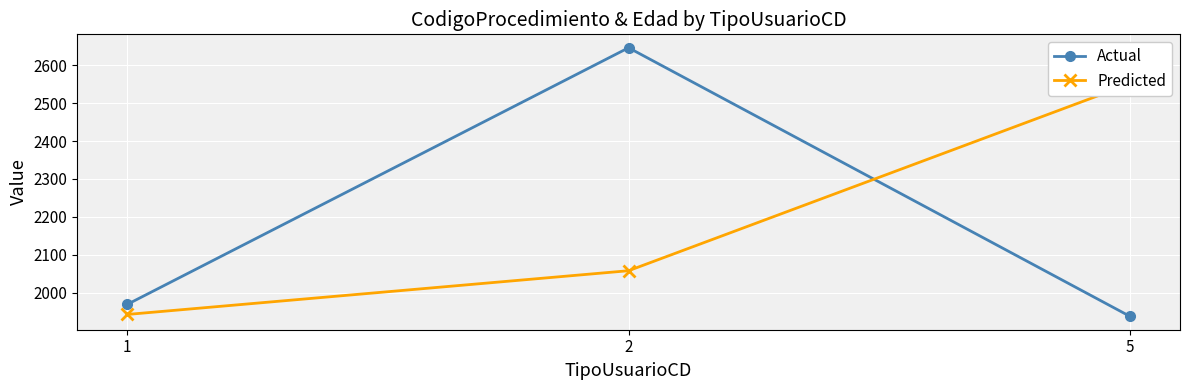

What is the value of the Predicted point at the 2nd from the left?

2058.2